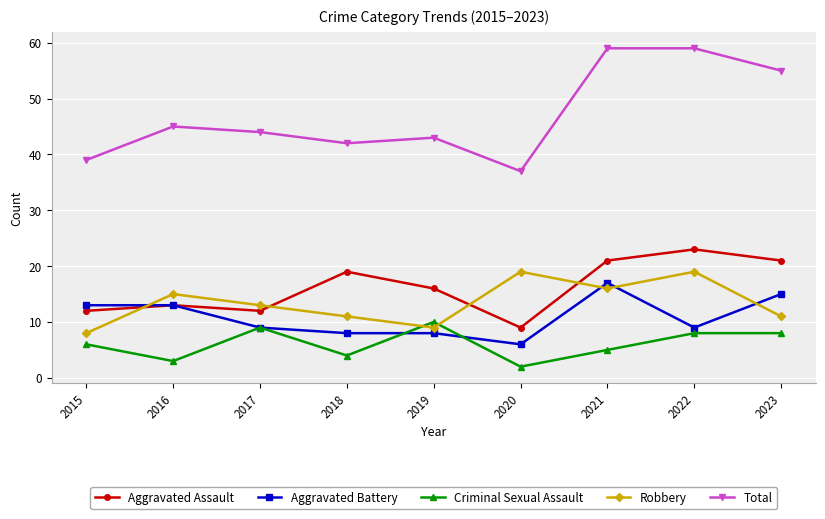

What is the difference between the Criminal Sexual Assault values at 2018 and 2015?

2